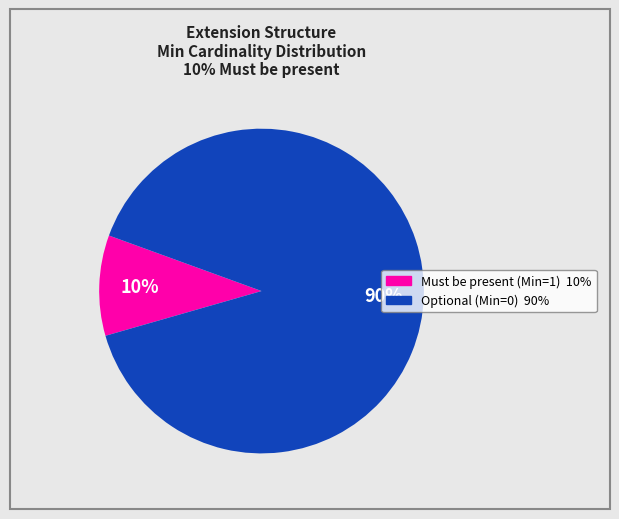

To the nearest percent, what is the difference between the largest and smallest slice percentages?

80%